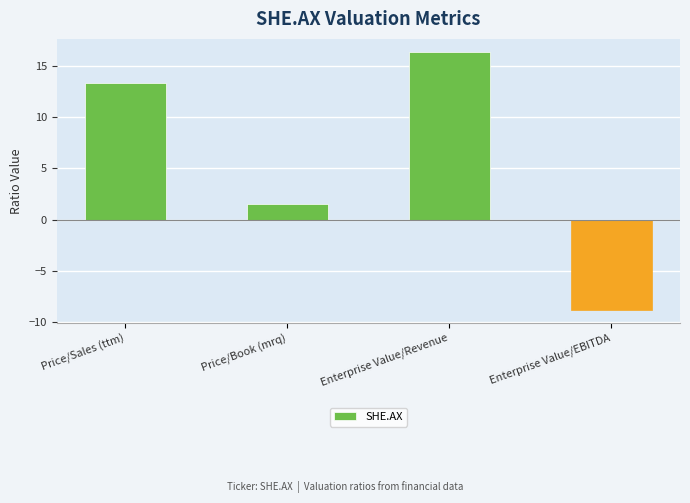

Rank the categories by value from highest to lowest.

Enterprise Value/Revenue, Price/Sales (ttm), Price/Book (mrq), Enterprise Value/EBITDA